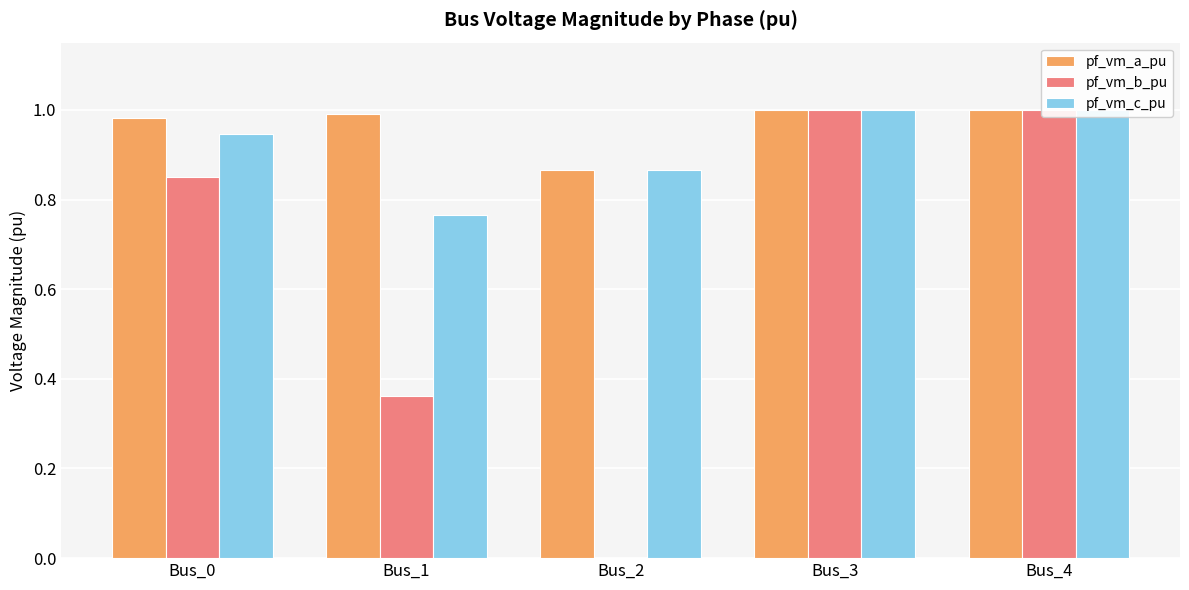

How many bars are there in each group?

3